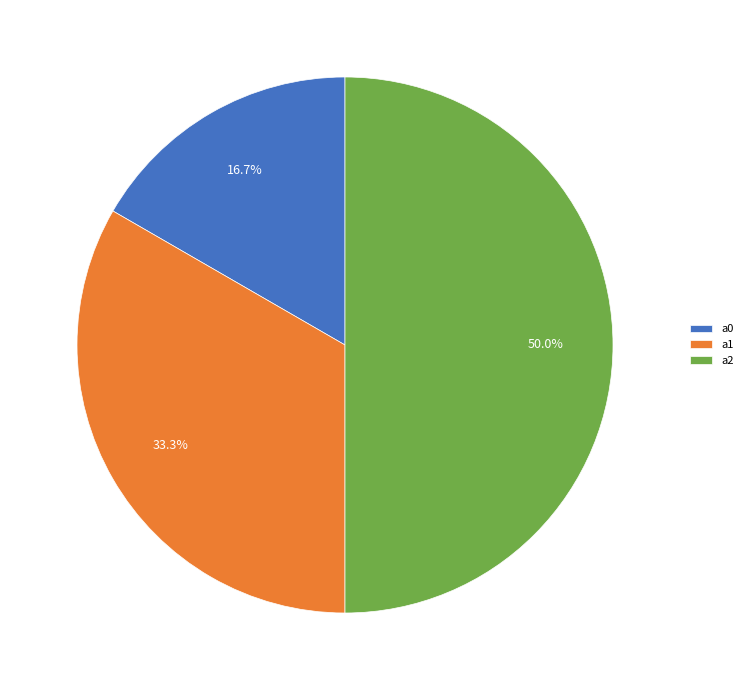

To the nearest percent, what is the difference between the a1 and a0 slice percentages?

17%